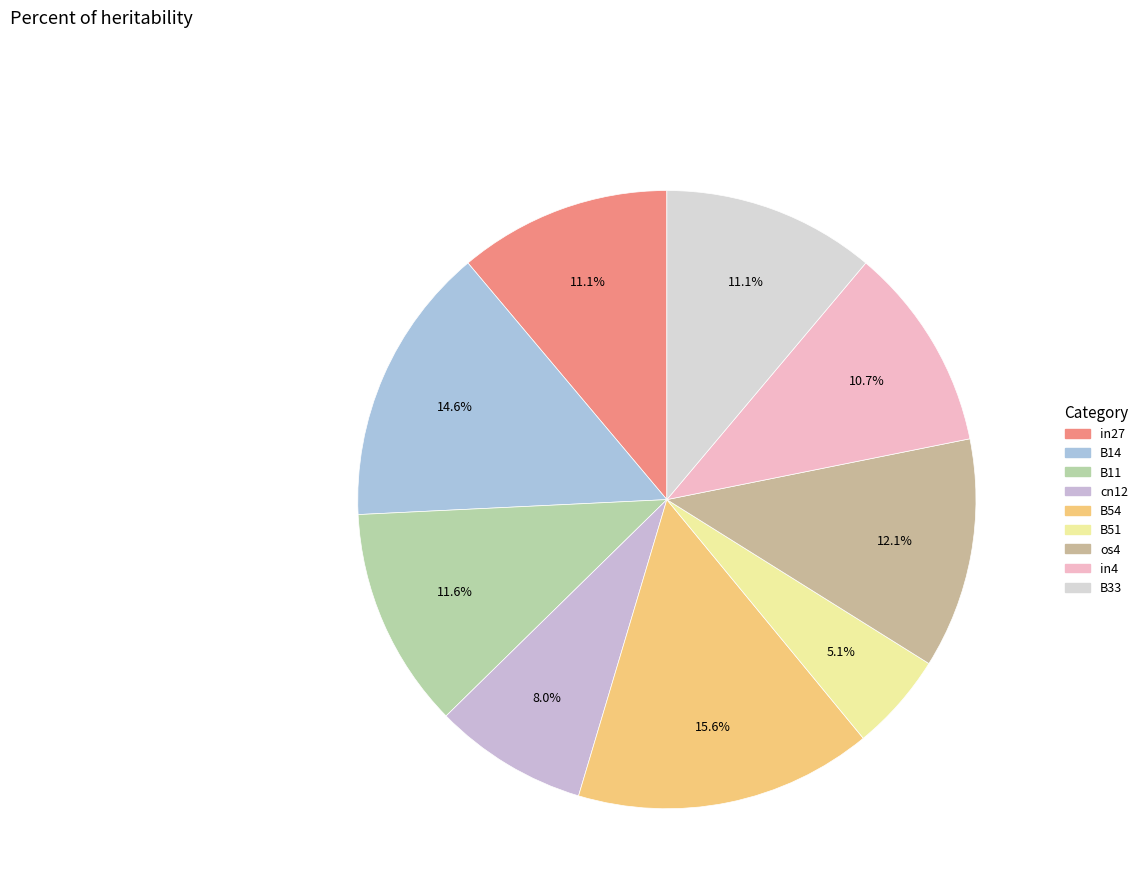

Does any single category account for the majority?

No